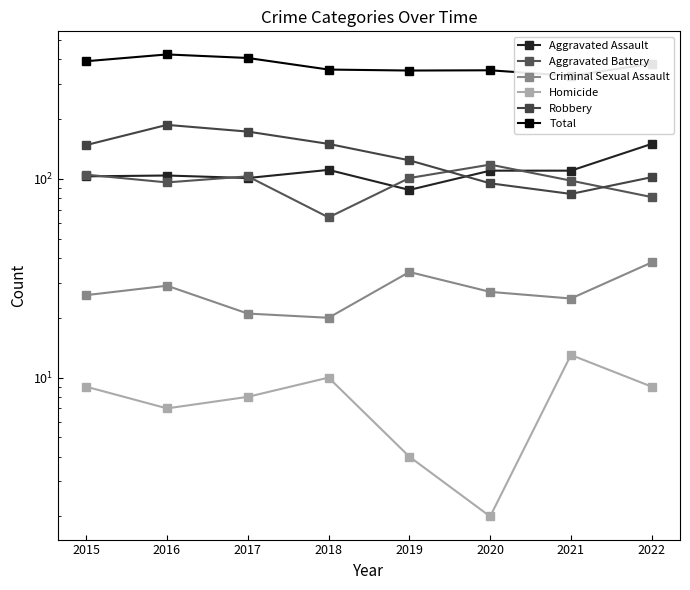

Is it true that Criminal Sexual Assault equals 27 at 2018?

False